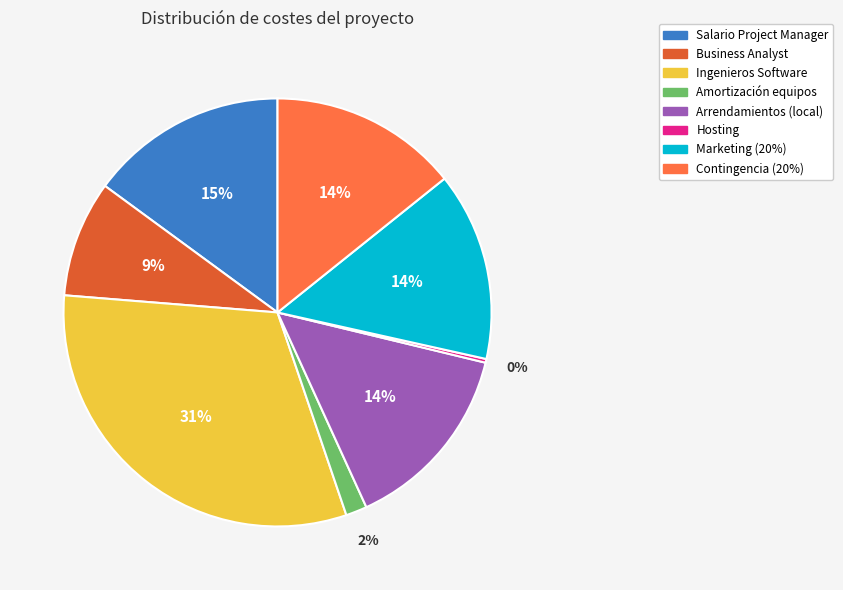

To the nearest percent, what percentage of the pie is Salario Project Manager?

15%